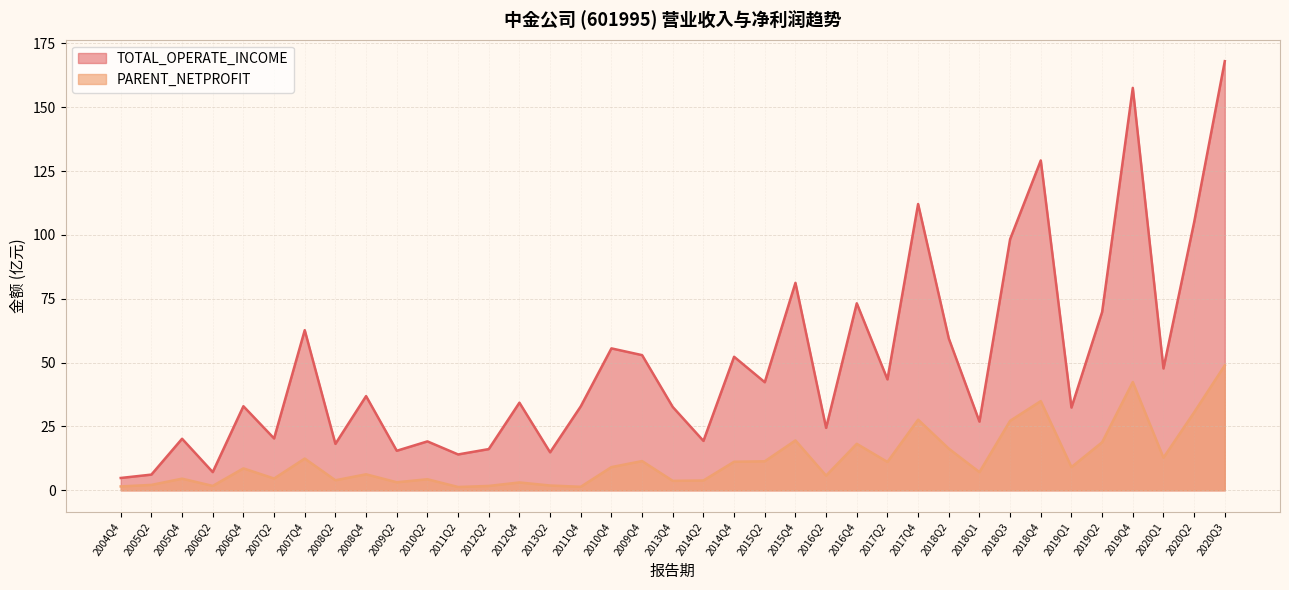

What is the maximum value shown in the chart?

168.0